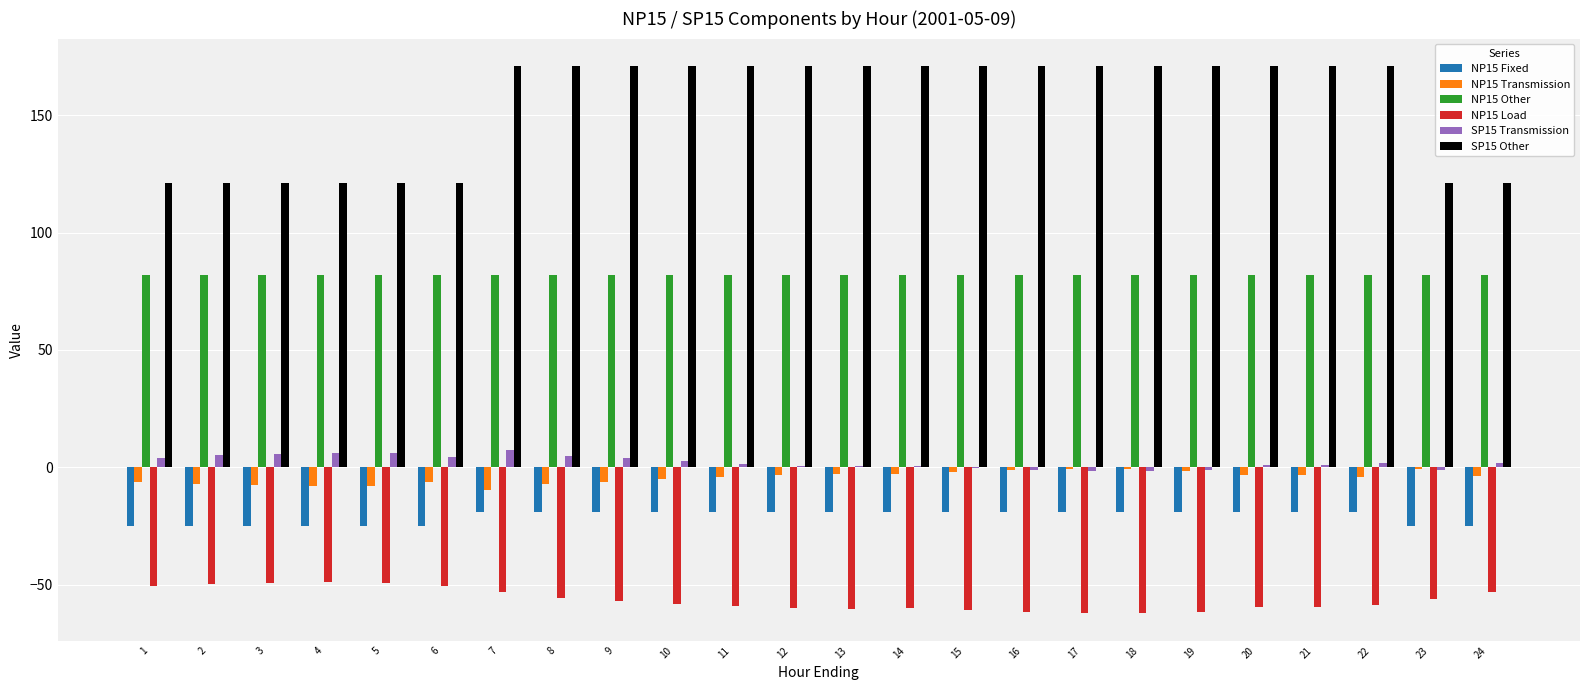

Which series has the largest range (max minus min)?

SP15 Other